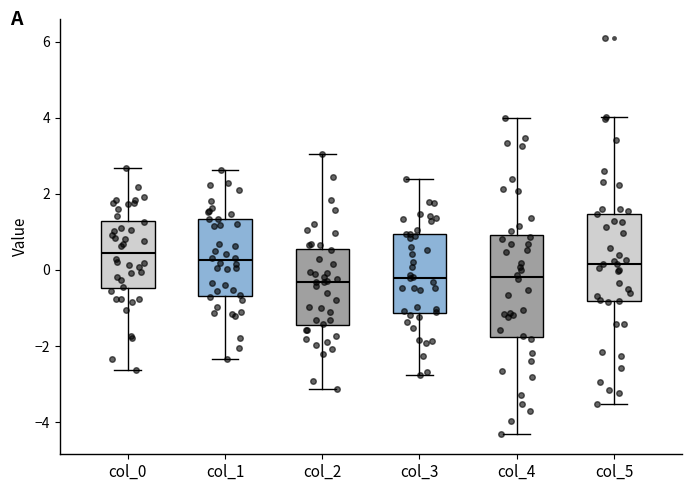

Which box is the tallest, from its lower edge to its upper edge?

col_4